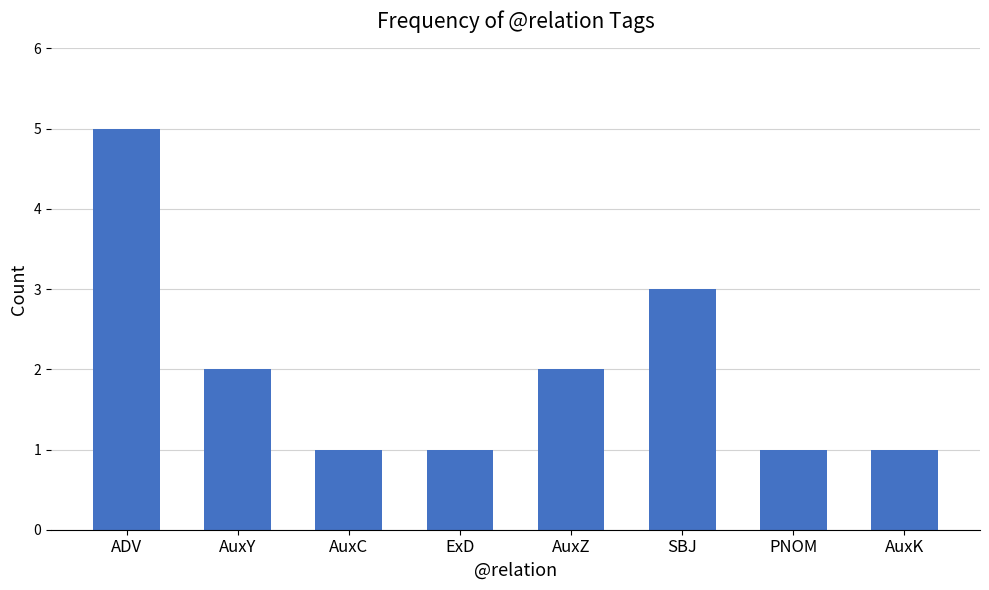

What is the difference between the values at SBJ and ExD?

2